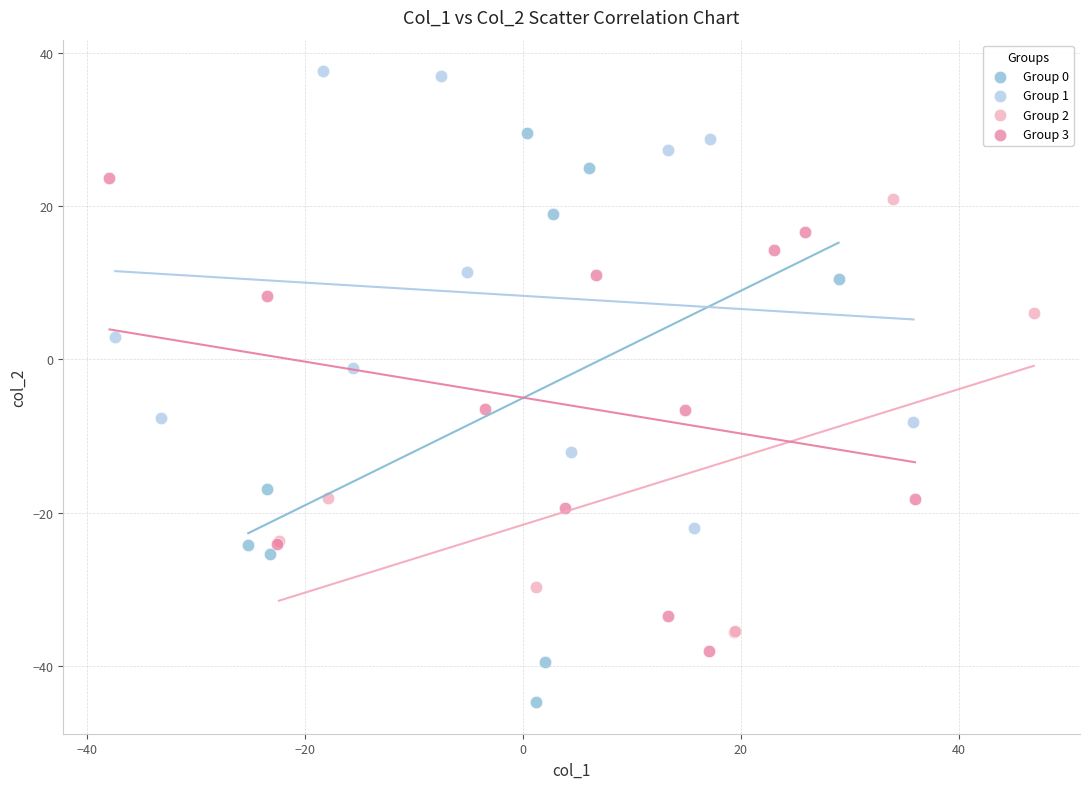

Which series has the widest spread of Y values?

Group 0